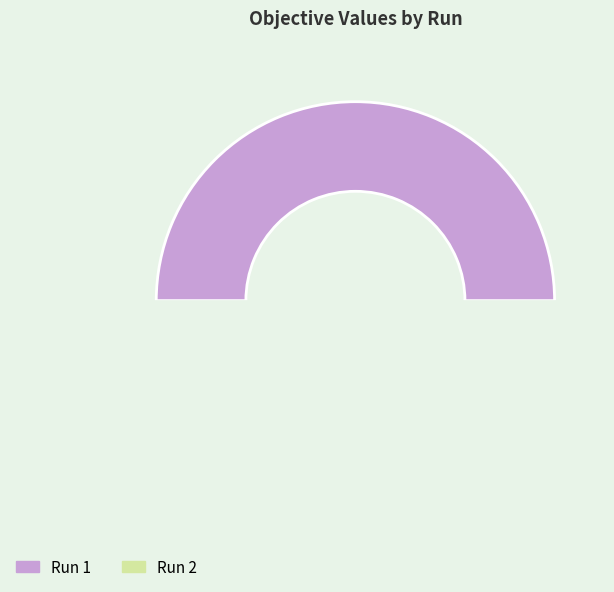

Do Run 2 and Run 1 together represent more than half of the pie?

Yes